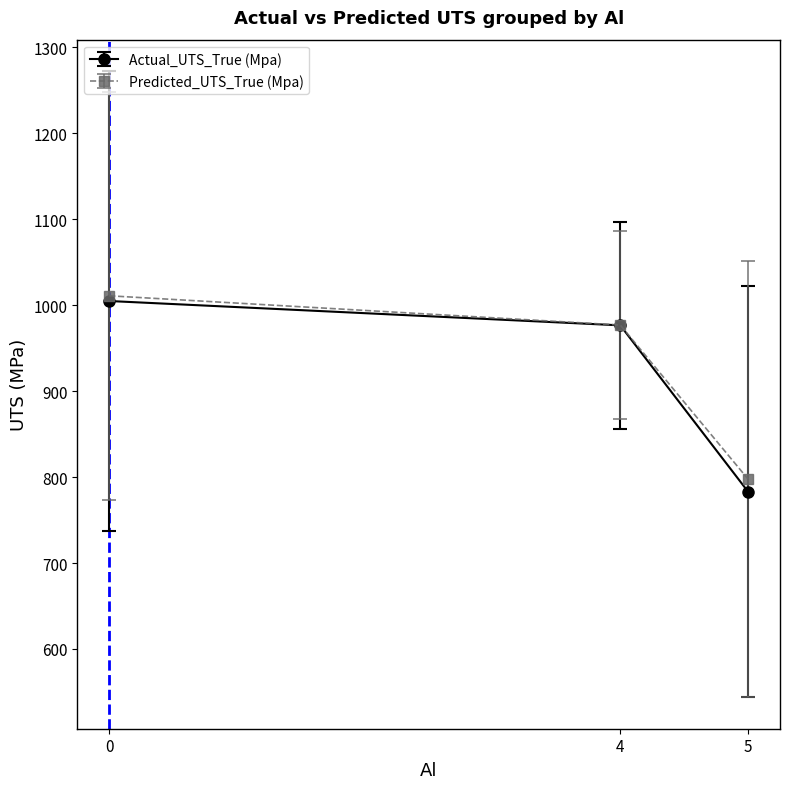

Count the number of data series in this chart.

2